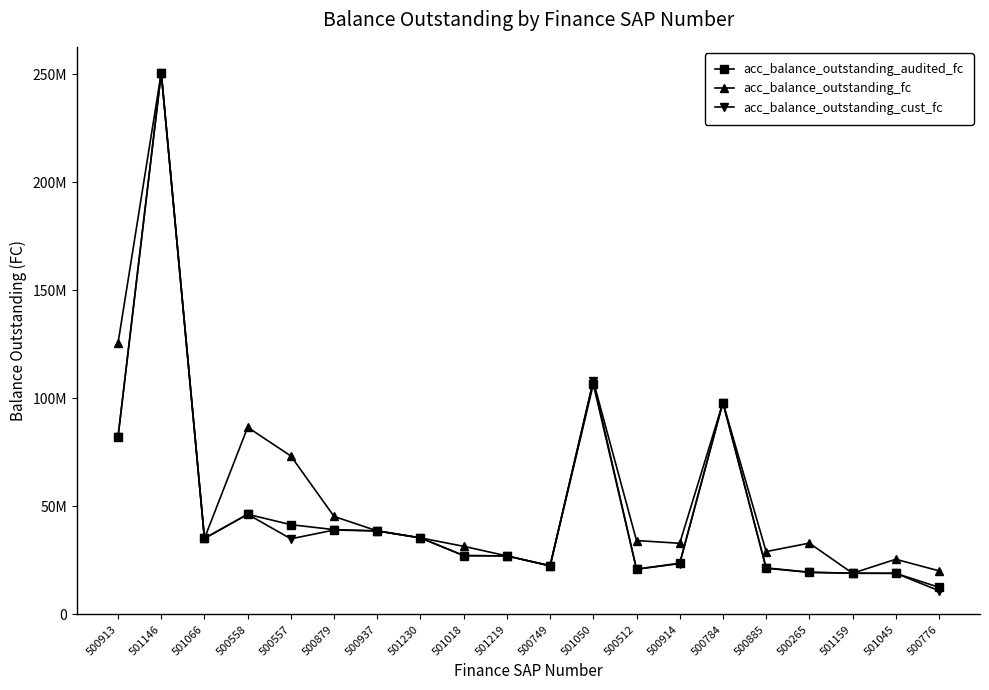

Where is the first local maximum for acc_balance_outstanding_fc?

501146